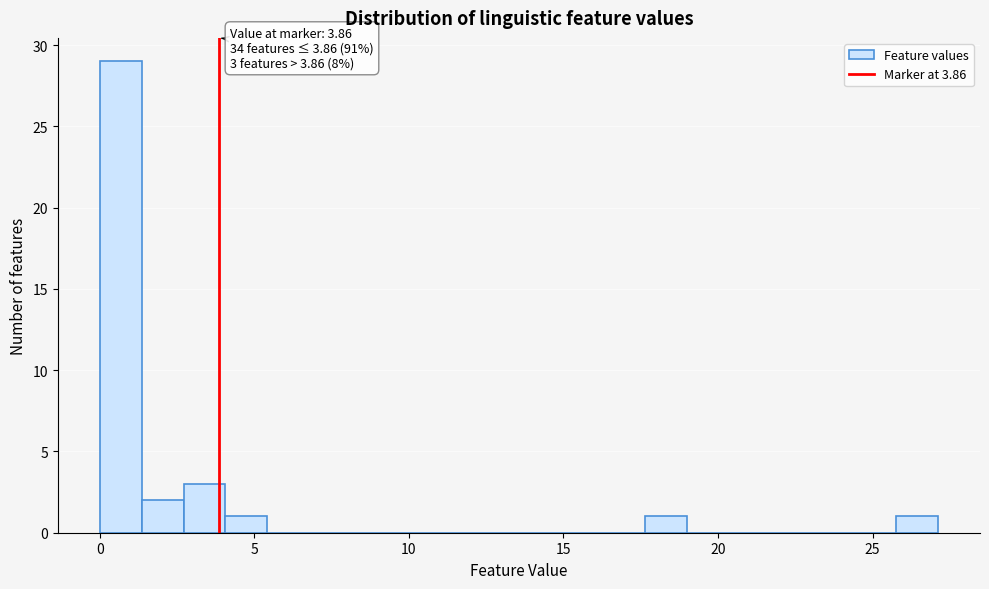

Around what value on the x-axis is the tallest bar? Give the approximate position of its centre, as read against the axis.

0.5